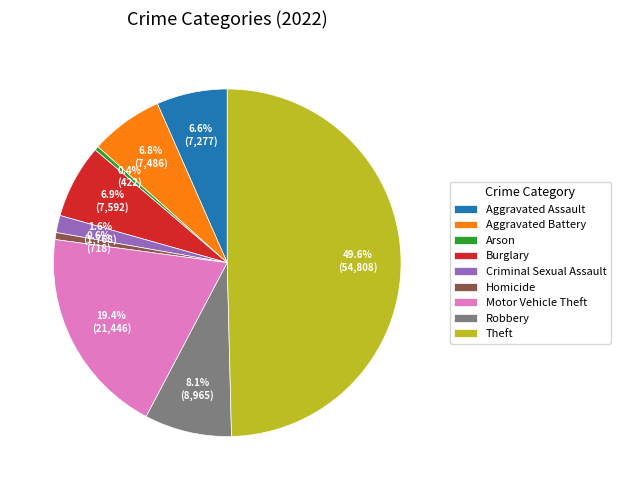

Approximately how many times larger is the value at Motor Vehicle Theft compared to Robbery?

2.4